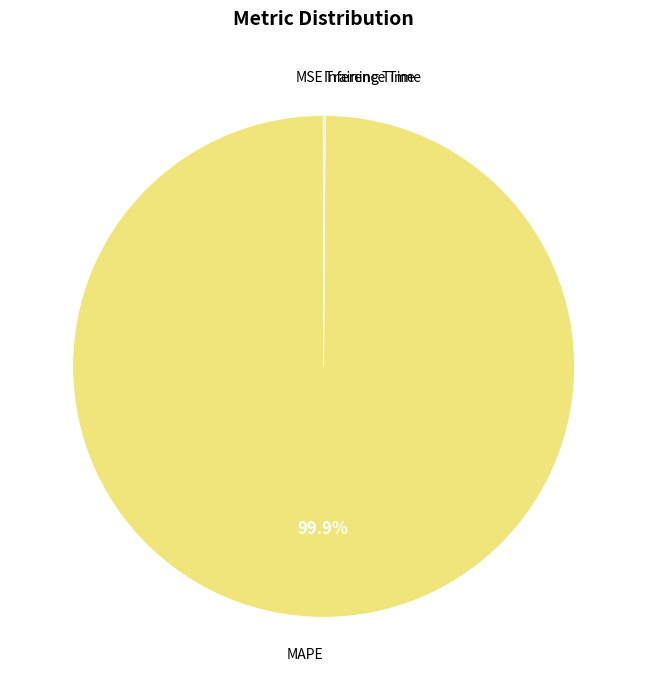

Which category has the smallest portion of the pie?

MSE